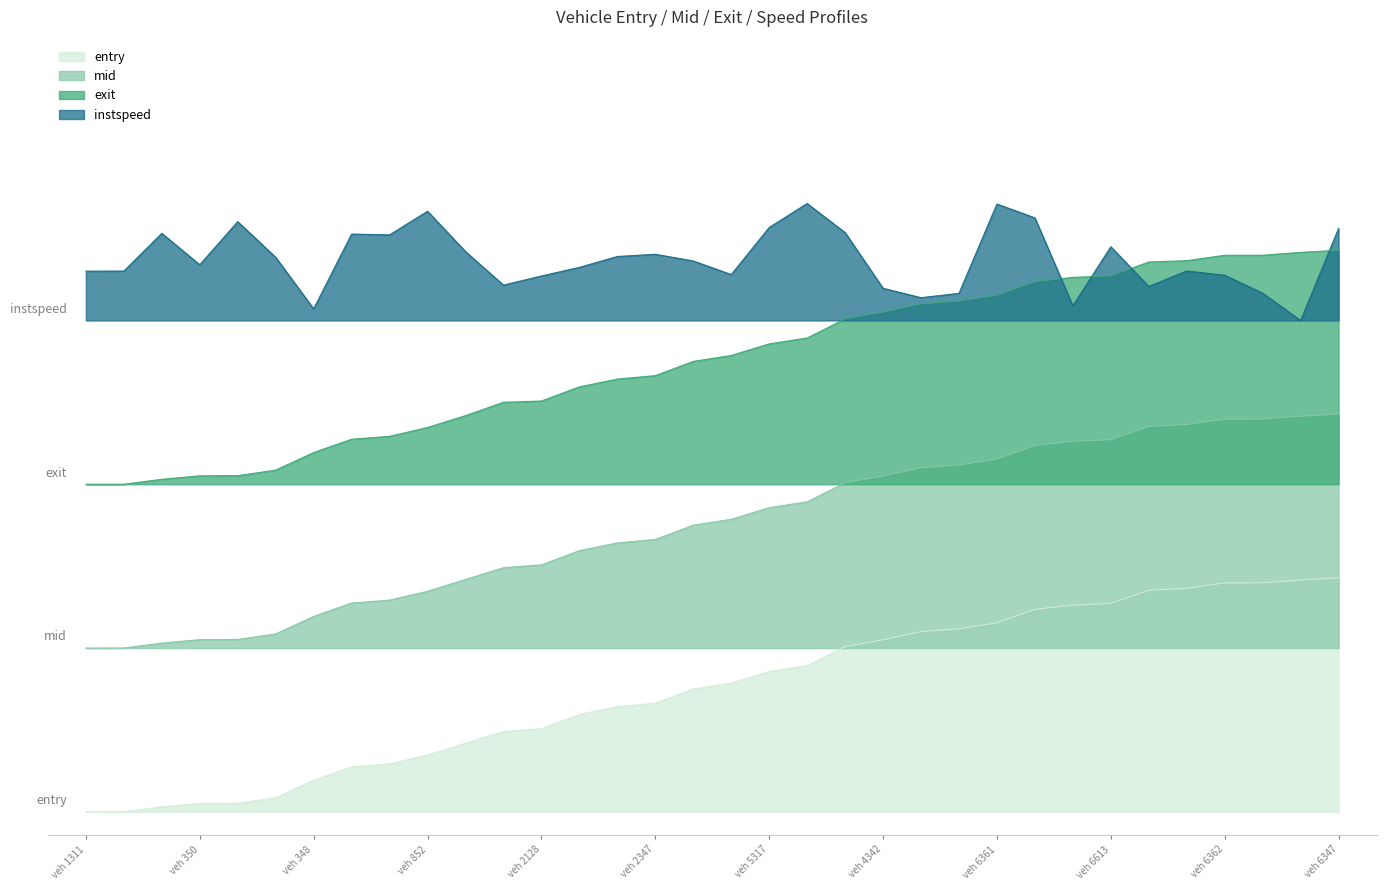

Does the chart have visible grid lines?

No